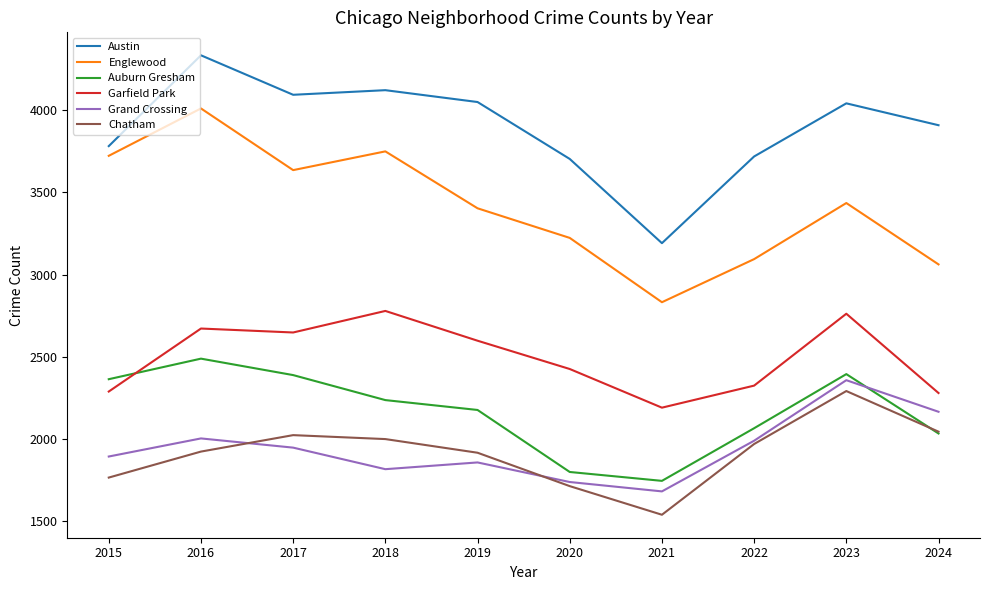

Which category has the lowest value across all series?

2021